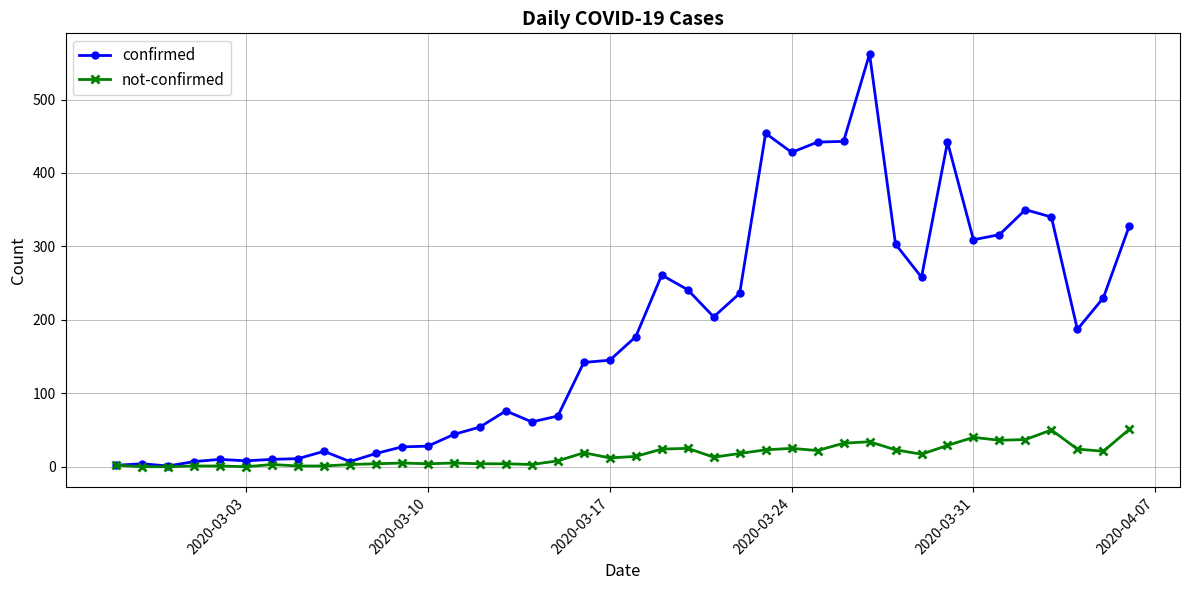

What are all the series names shown in the legend?

confirmed, not-confirmed